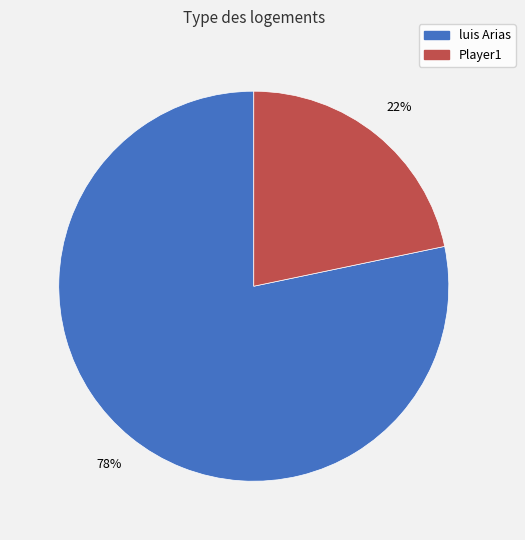

Is Player1 the majority of the pie?

No